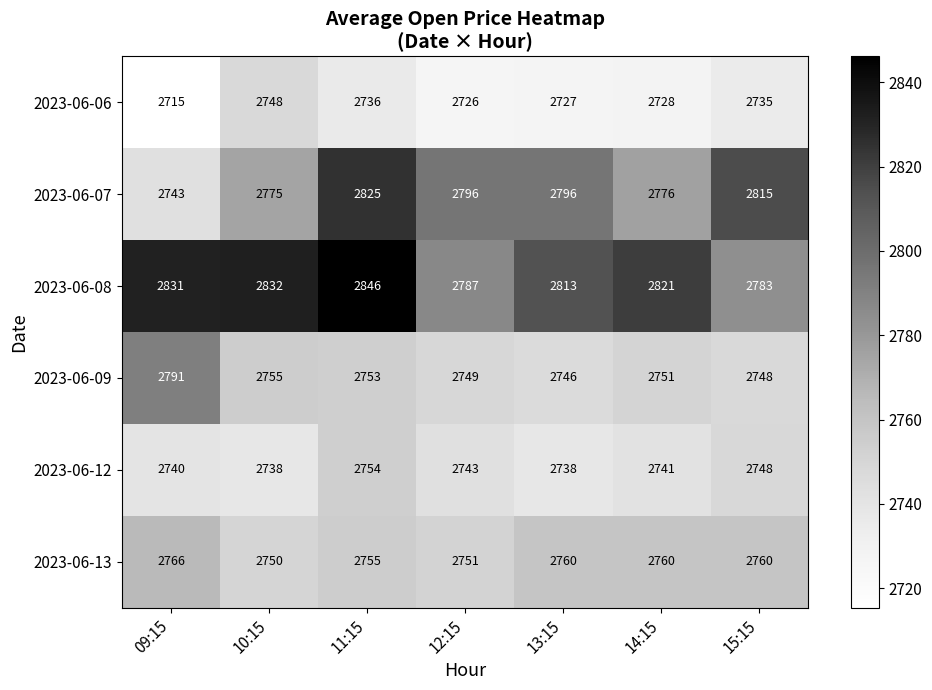

What is the smallest value displayed?

2715